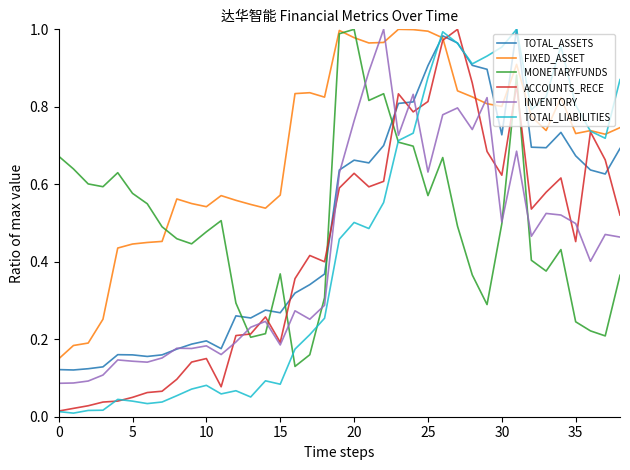

Which series has the largest total across all categories?

FIXED_ASSET